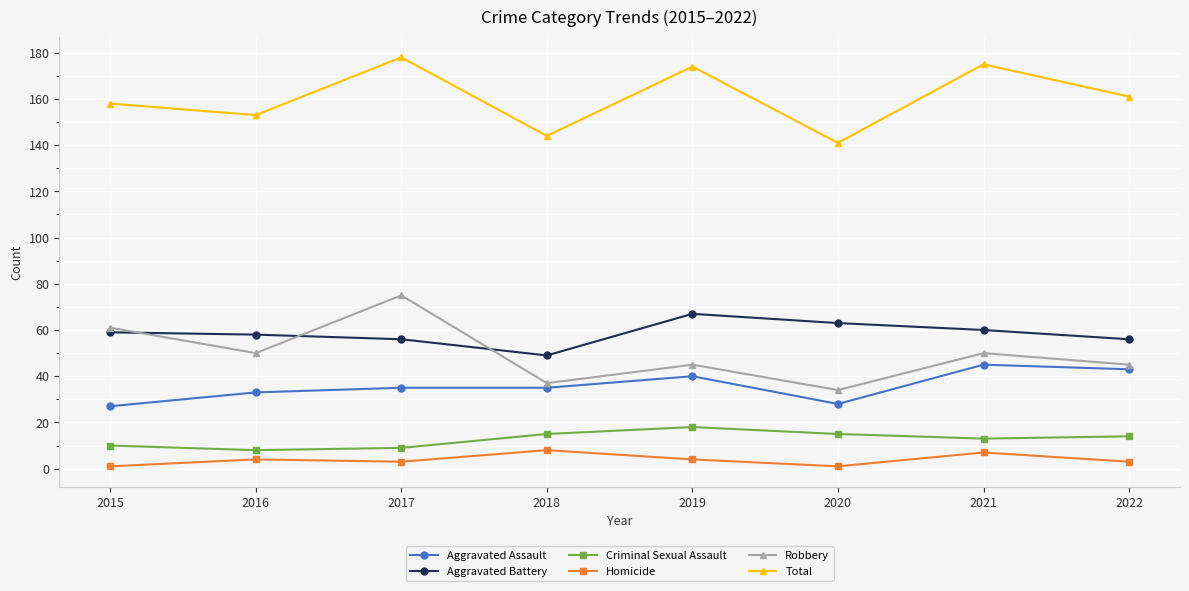

How many interior local valleys does the Aggravated Battery series have?

1